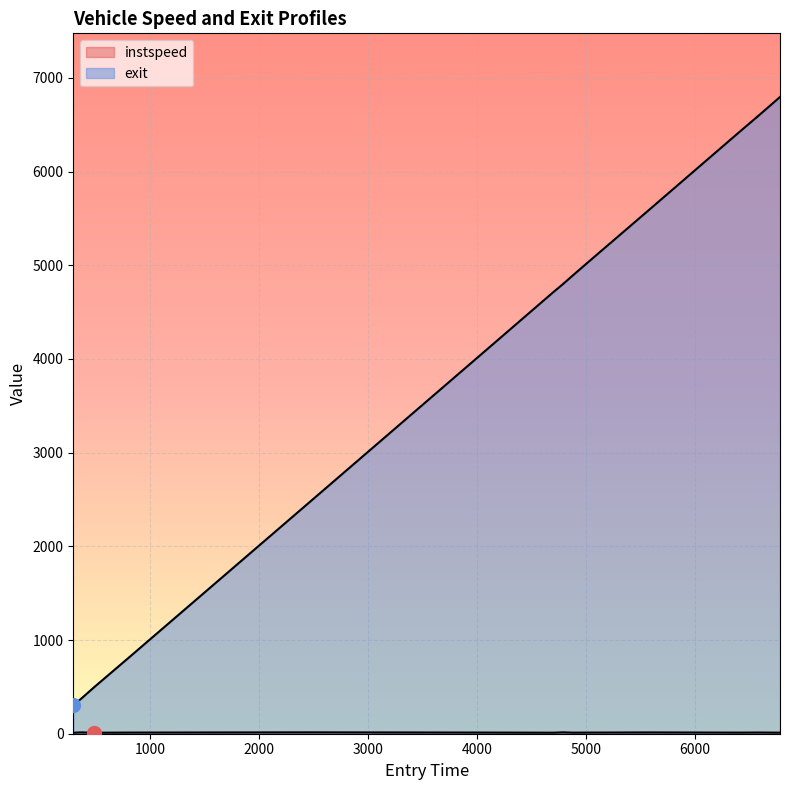

The exit series shows 1904.5 at 8. True or false?

False